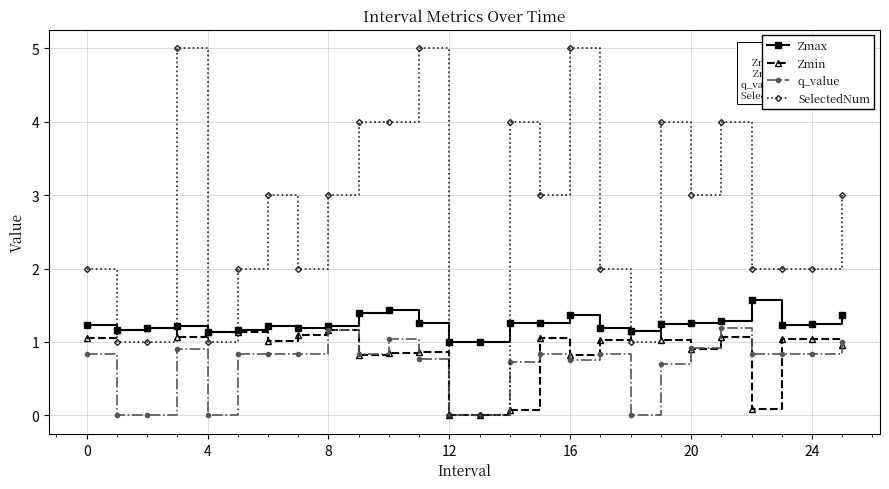

Which series has the largest total across all categories?

SelectedNum